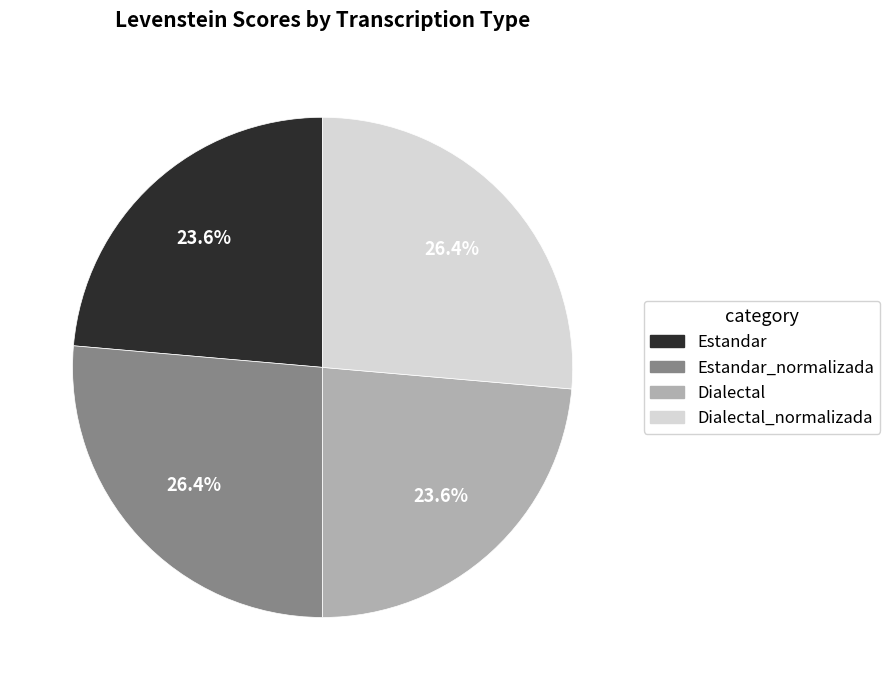

Is there a majority slice in this chart?

No